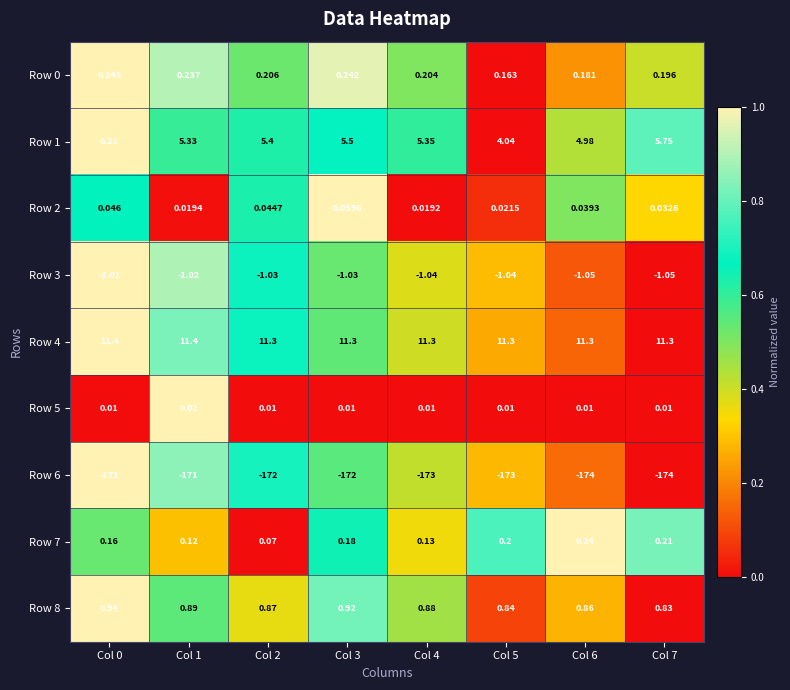

How many values in the Row 1 series are below 5?

2